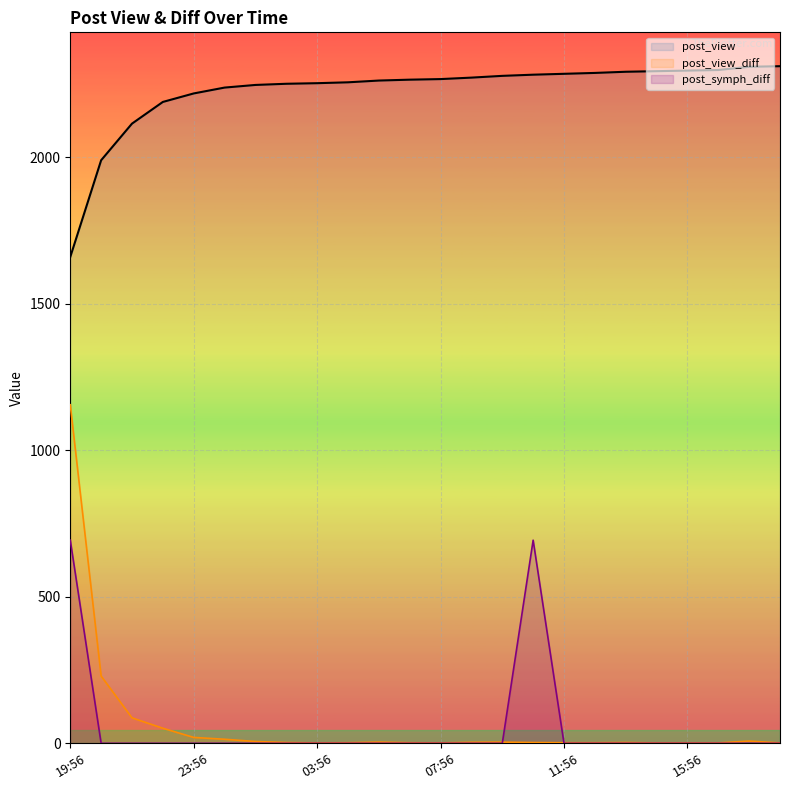

How many lines are shown in the chart?

3